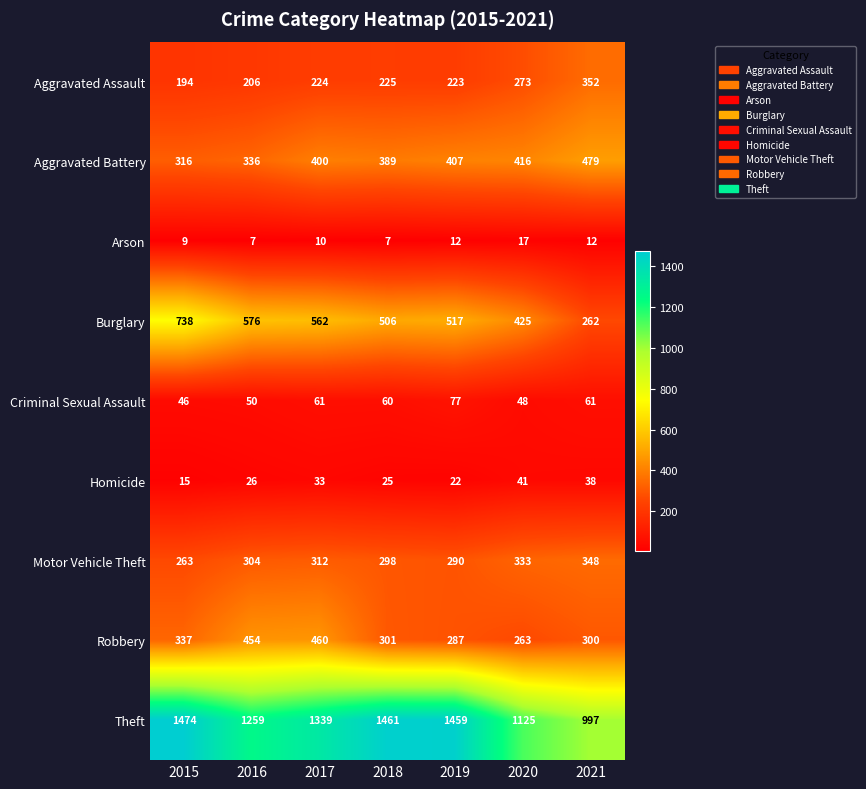

What is the difference between the highest and lowest values at 2021?

985